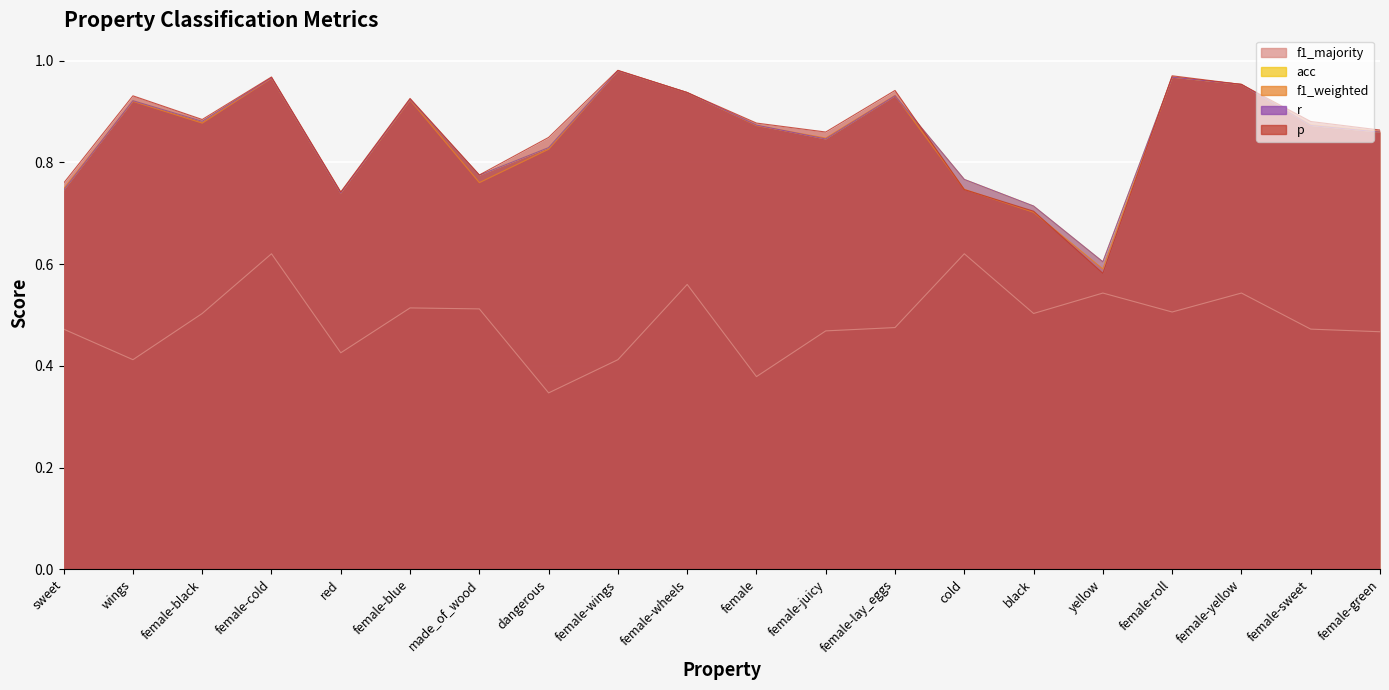

Which category has the highest value in the f1_majority series?

female-cold